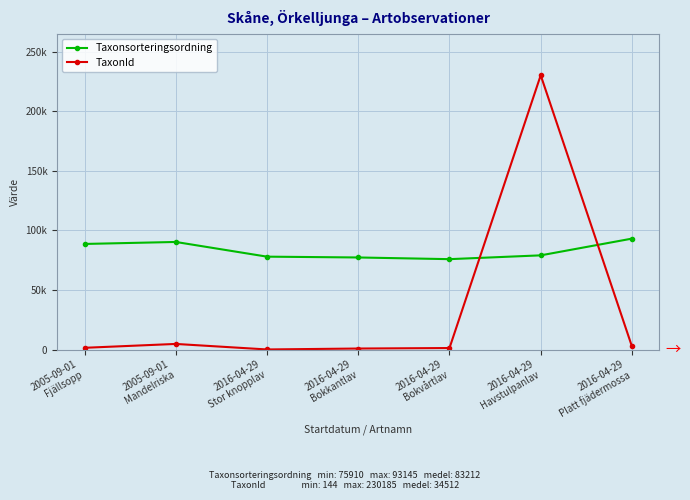

Does the chart have visible grid lines?

Yes